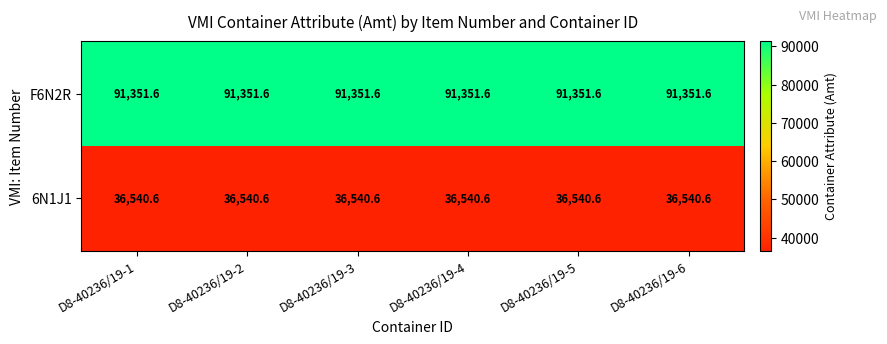

The value of 6N1J1 at D8-40236/19-3 is 57989.6. True or false?

False